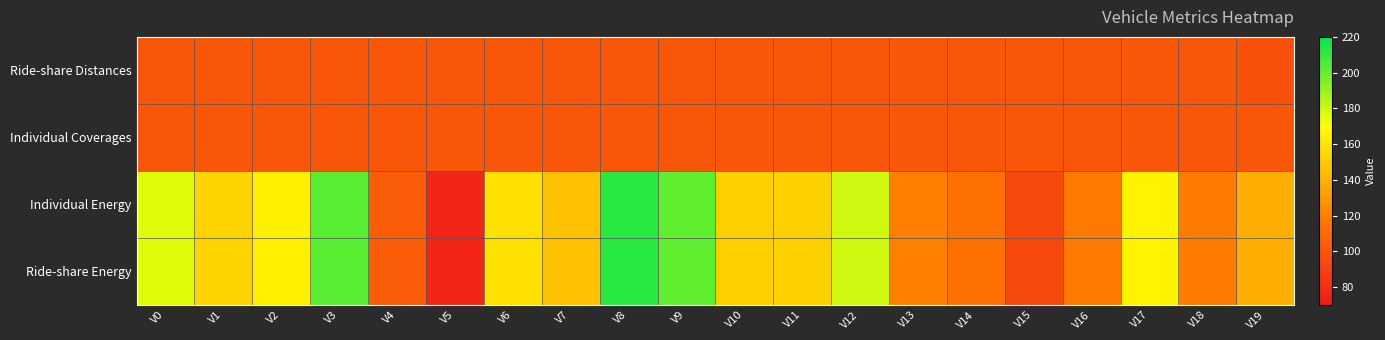

Reading right to left, extract all data points from this chart.

Ride-share Distances: V19=98	V18=100	V17=100	V16=100	V15=100	V14=100	V13=100	V12=100	V11=100	V10=100	V9=100	V8=100	V7=100	V6=100	V5=100	V4=100	V3=100	V2=100	V1=100	V0=100
Individual Coverages: V19=100	V18=100	V17=100	V16=100	V15=100	V14=100	V13=100	V12=100	V11=100	V10=100	V9=100	V8=100	V7=100	V6=100	V5=100	V4=100	V3=100	V2=100	V1=100	V0=100
Individual Energy: V19=138	V18=118	V17=165	V16=117	V15=94	V14=113	V13=120	V12=180	V11=152	V10=152	V9=201	V8=212	V7=146	V6=158	V5=77	V4=103	V3=203	V2=164	V1=153	V0=176
Ride-share Energy: V19=138	V18=118	V17=165	V16=117	V15=94	V14=113	V13=120	V12=180	V11=152	V10=152	V9=201	V8=212	V7=146	V6=158	V5=77	V4=103	V3=203	V2=164	V1=153	V0=176